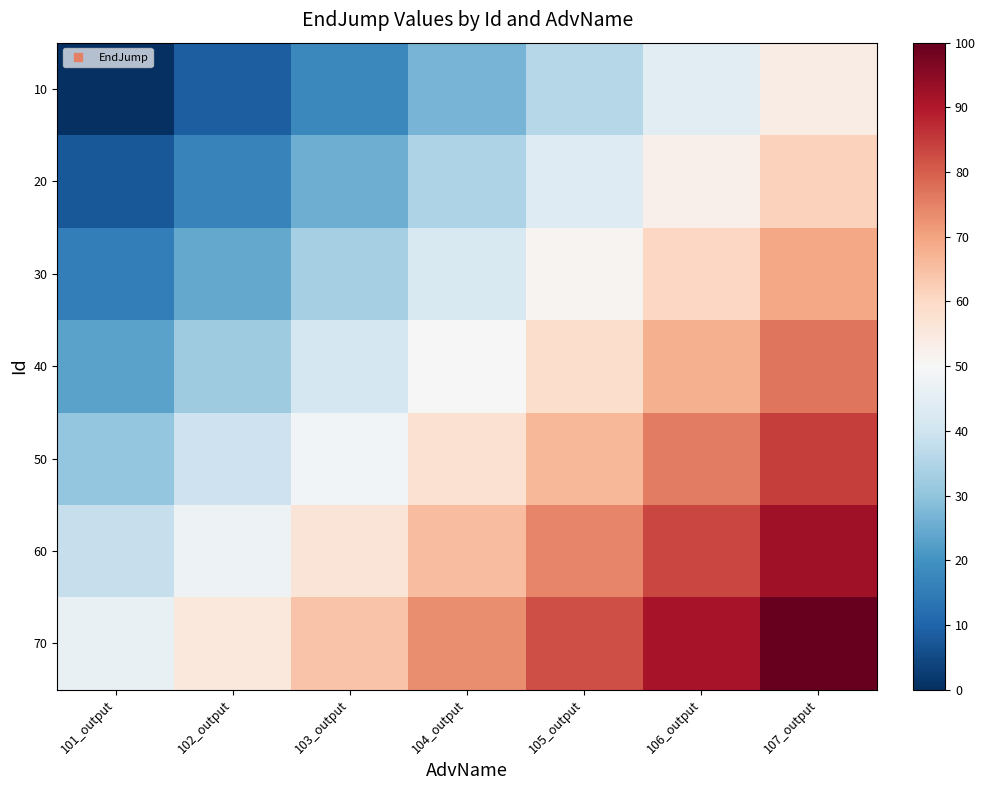

What is the greatest value displayed?

100.0